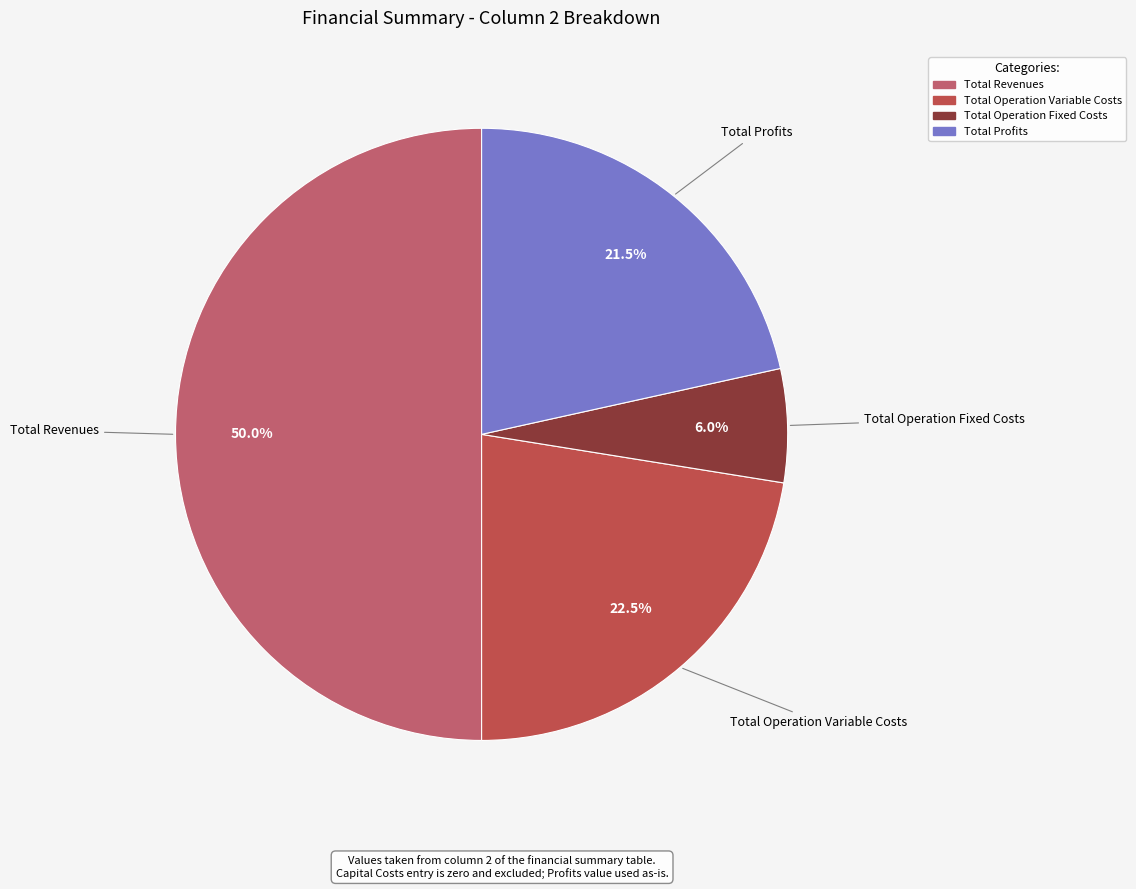

How many slices are in this pie chart?

4